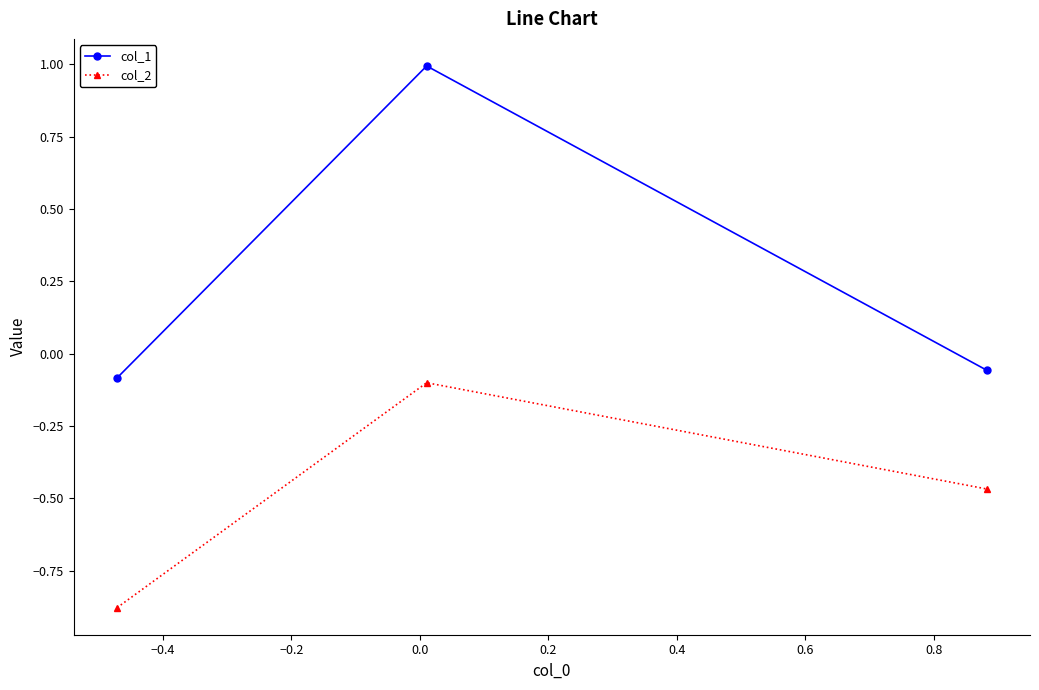

What is the maximum value shown in the chart?

1.0